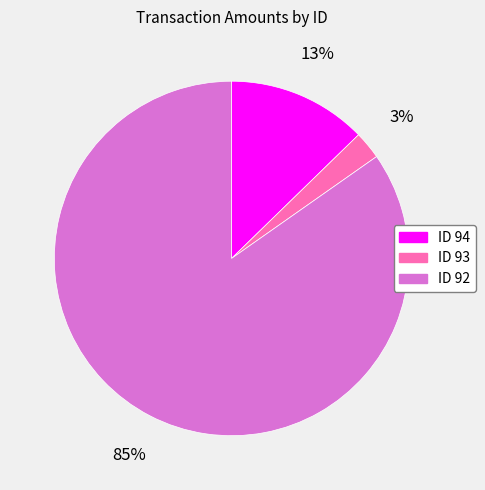

To the nearest percent, what is the average slice percentage?

33%